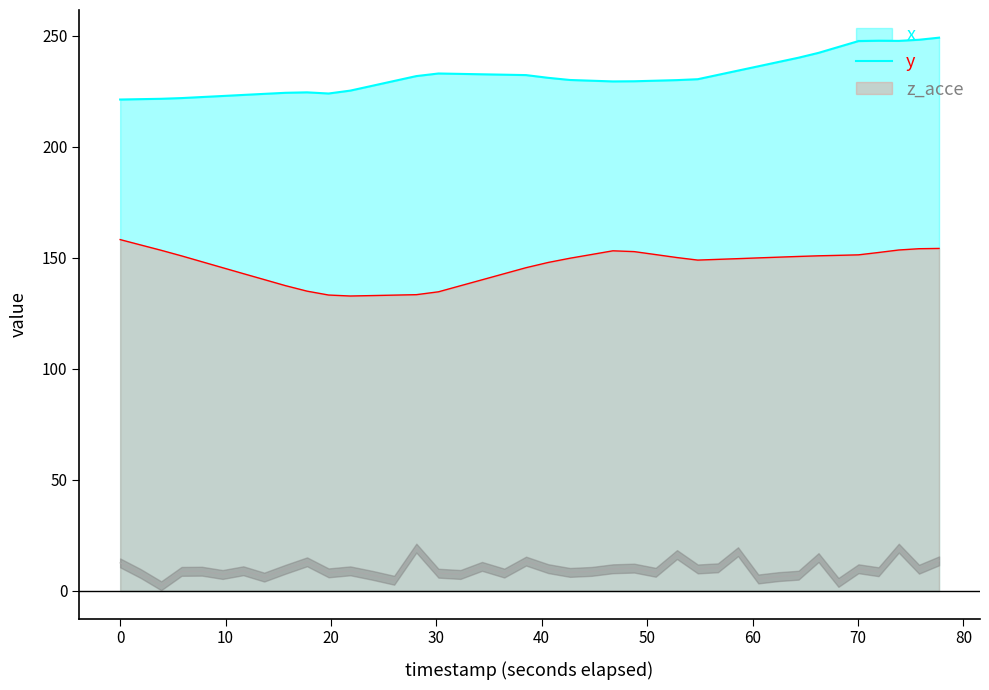

Which series has the largest range (max minus min)?

x